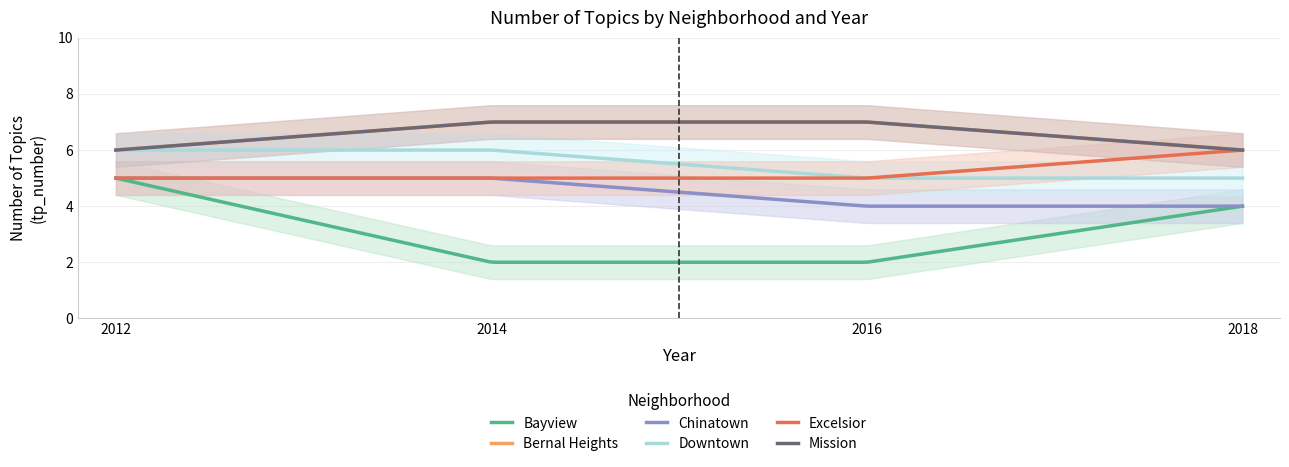

What are all the series names shown in the legend?

Bayview, Bernal Heights, Chinatown, Downtown, Excelsior, Mission